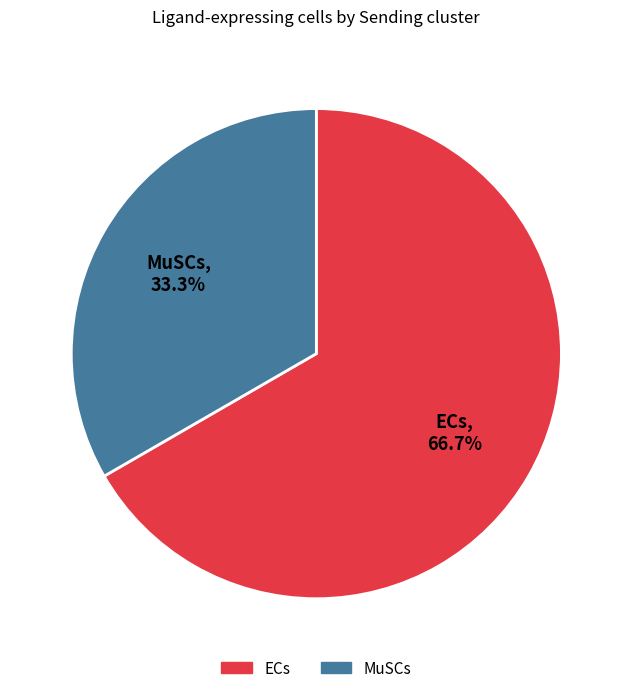

Does ECs represent more than half of the total?

Yes